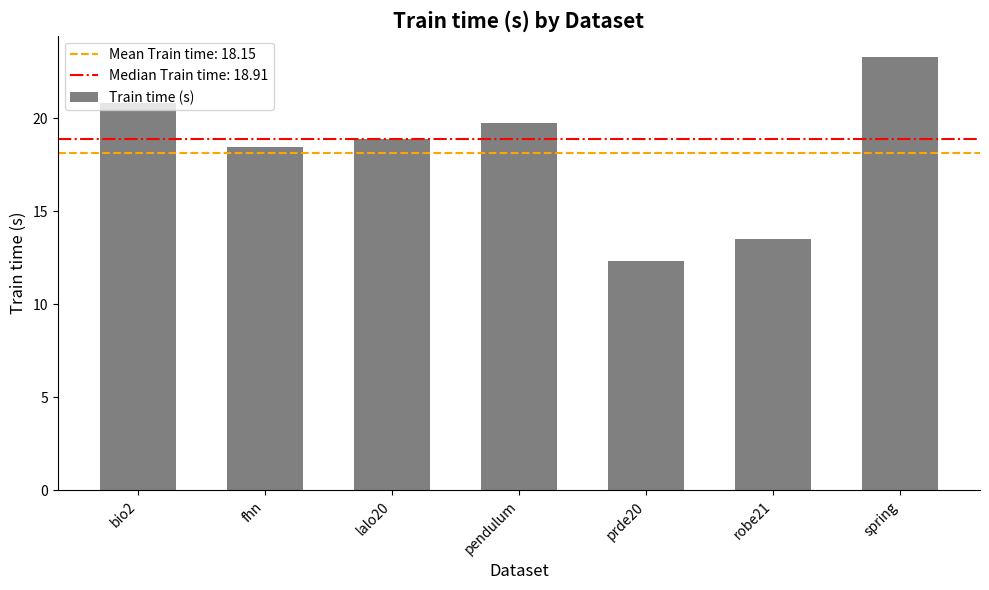

The chart shows a value of 10.5 at pendulum. True or false?

False